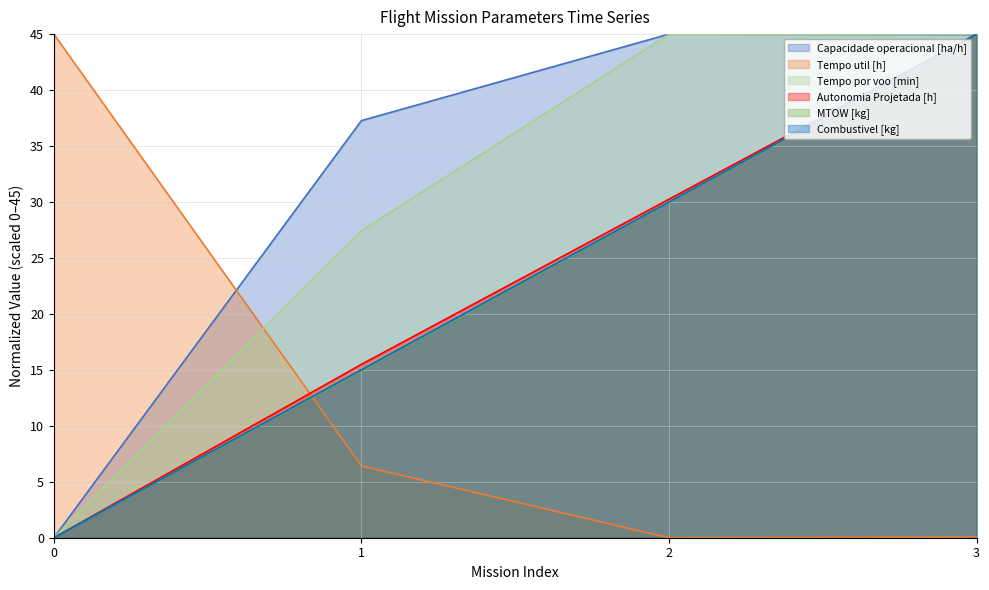

True or false: Combustivel [kg] and Autonomia Projetada [h] cross at least once.

False